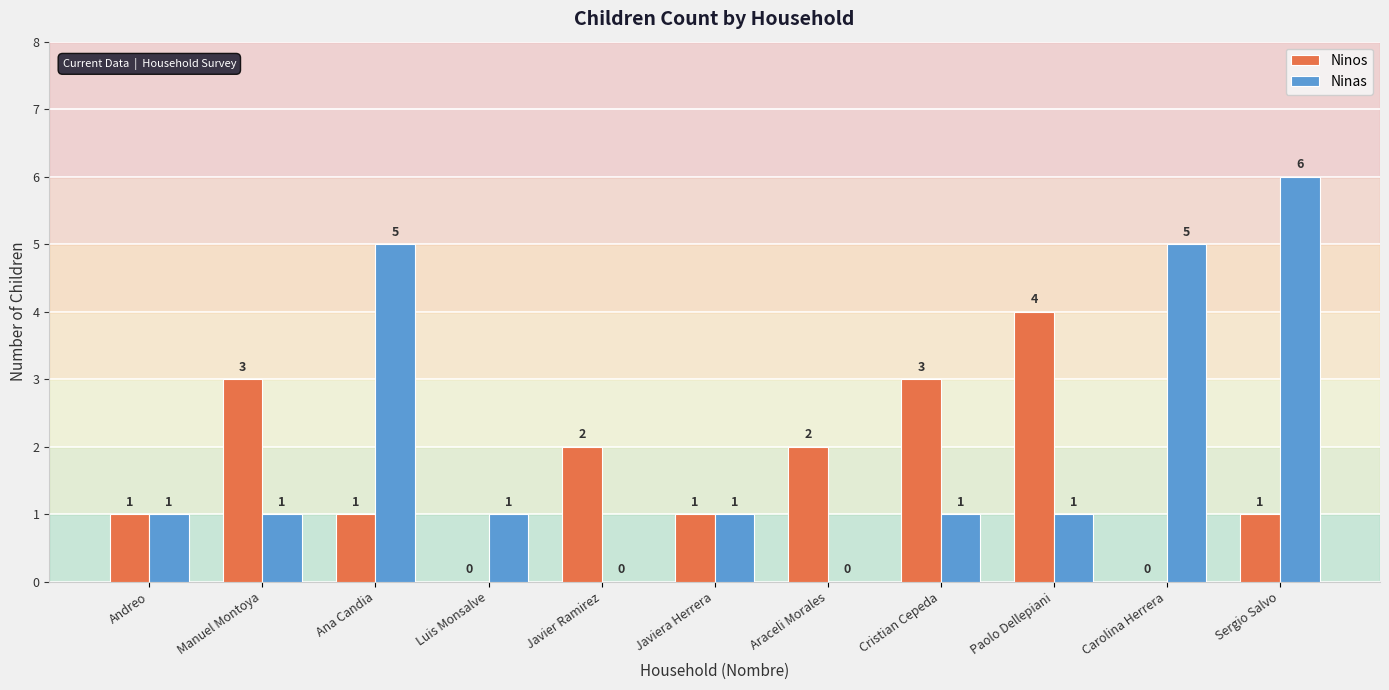

How many groups of bars are there?

11